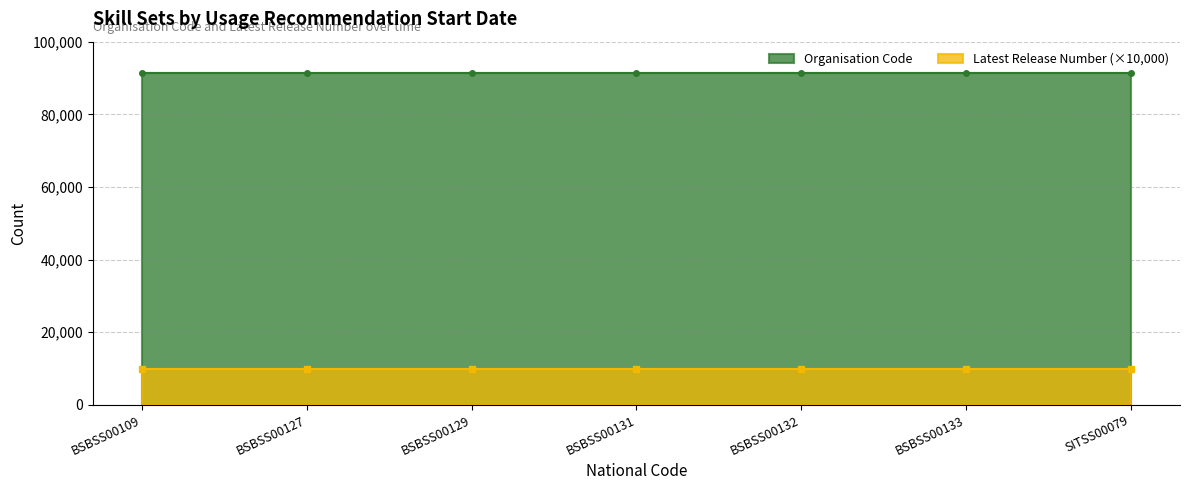

What is the lowest value of the Latest Release Number series?

1